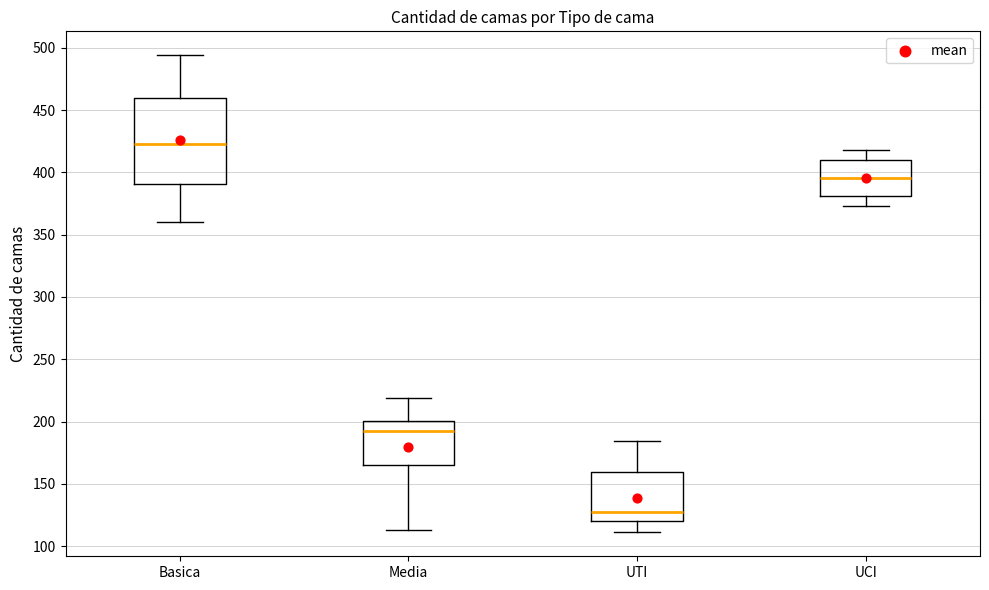

Which box has the lowest median line?

UTI